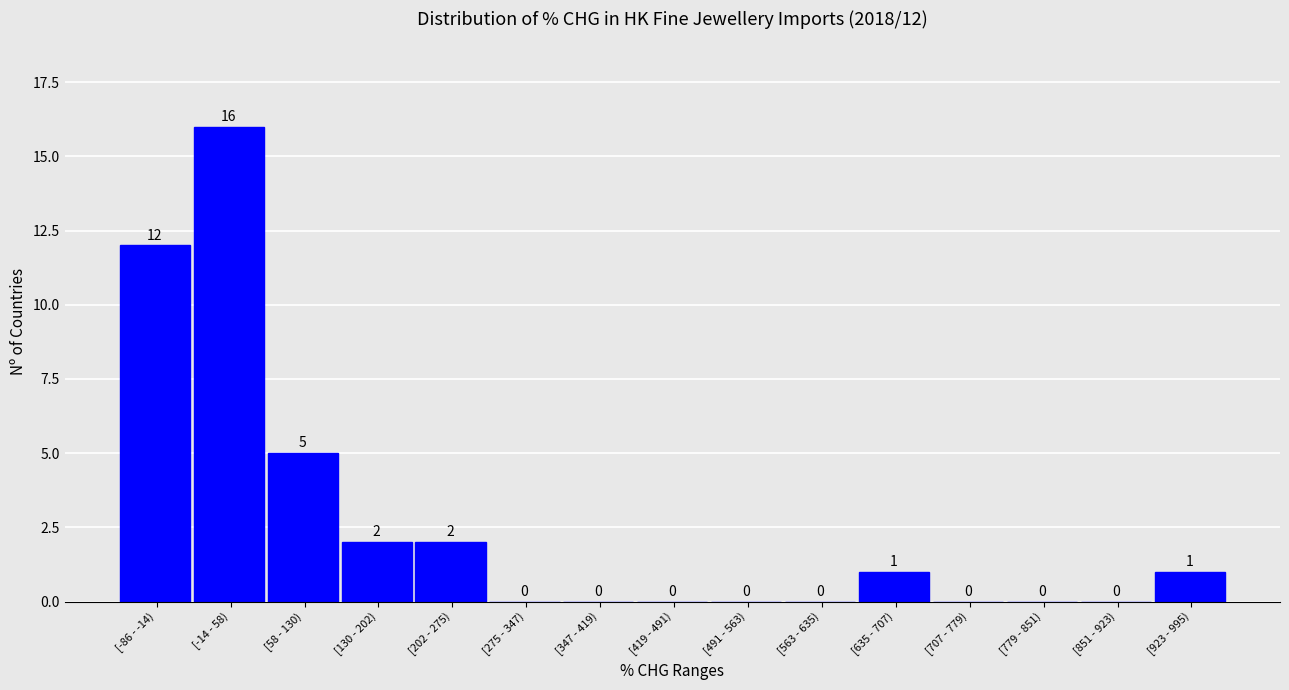

Reading right to left, what are all the values shown in this chart?

[923 - 995)=1	[851 - 923)=0	[779 - 851)=0	[707 - 779)=0	[635 - 707)=1	[563 - 635)=0	[491 - 563)=0	[419 - 491)=0	[347 - 419)=0	[275 - 347)=0	[202 - 275)=2	[130 - 202)=2	[58 - 130)=5	[-14 - 58)=16	[-86 - -14)=12